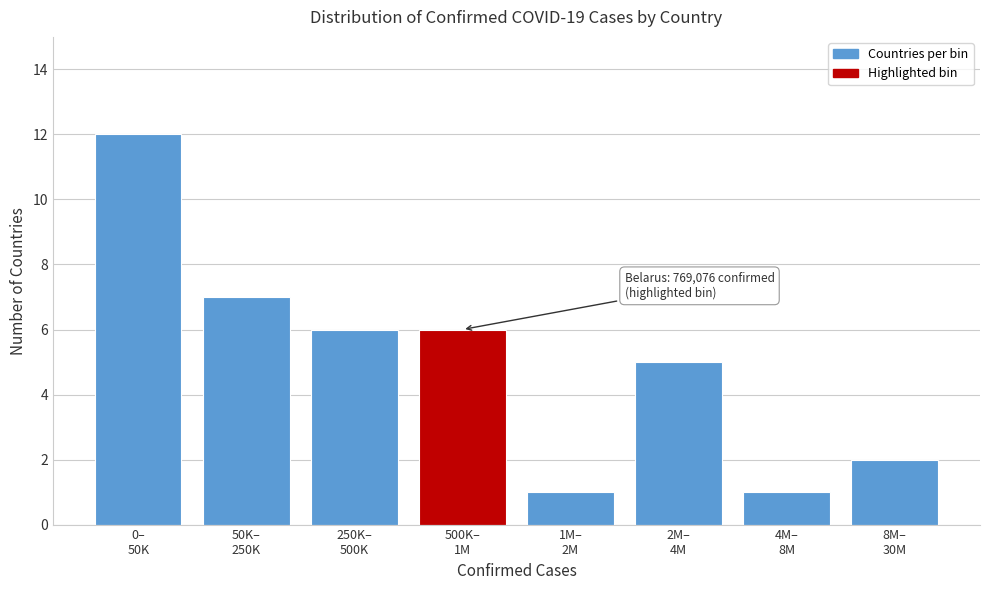

Reading left to right, what are all the values shown in this chart?

12	7	6	6	1	5	1	2